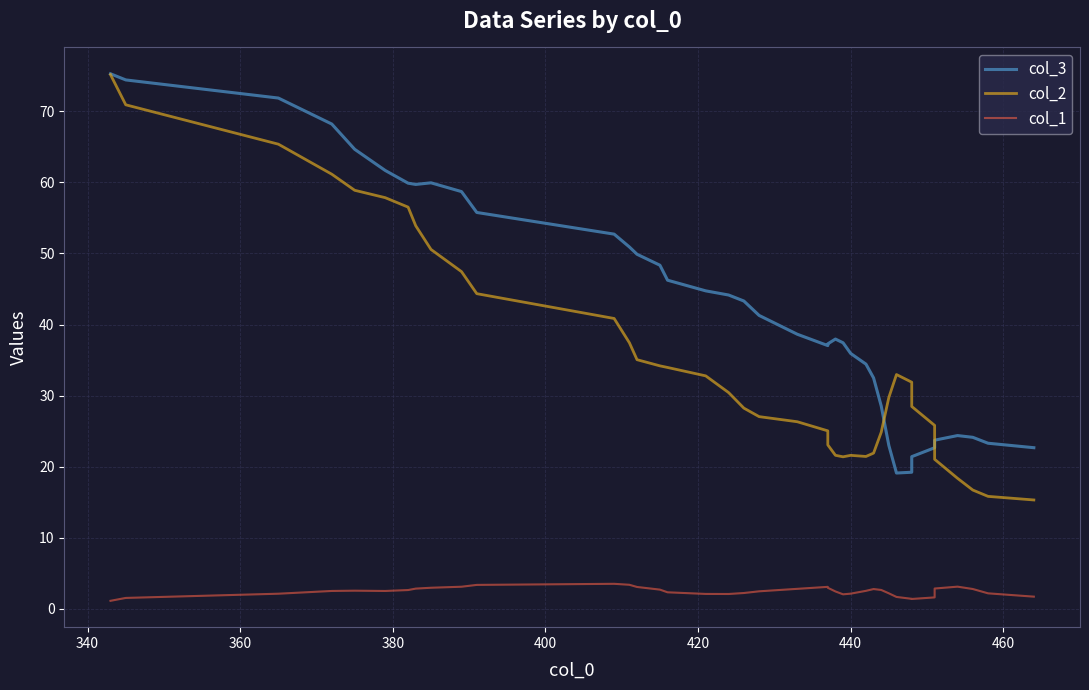

Does the chart display data point markers on the line(s)?

No